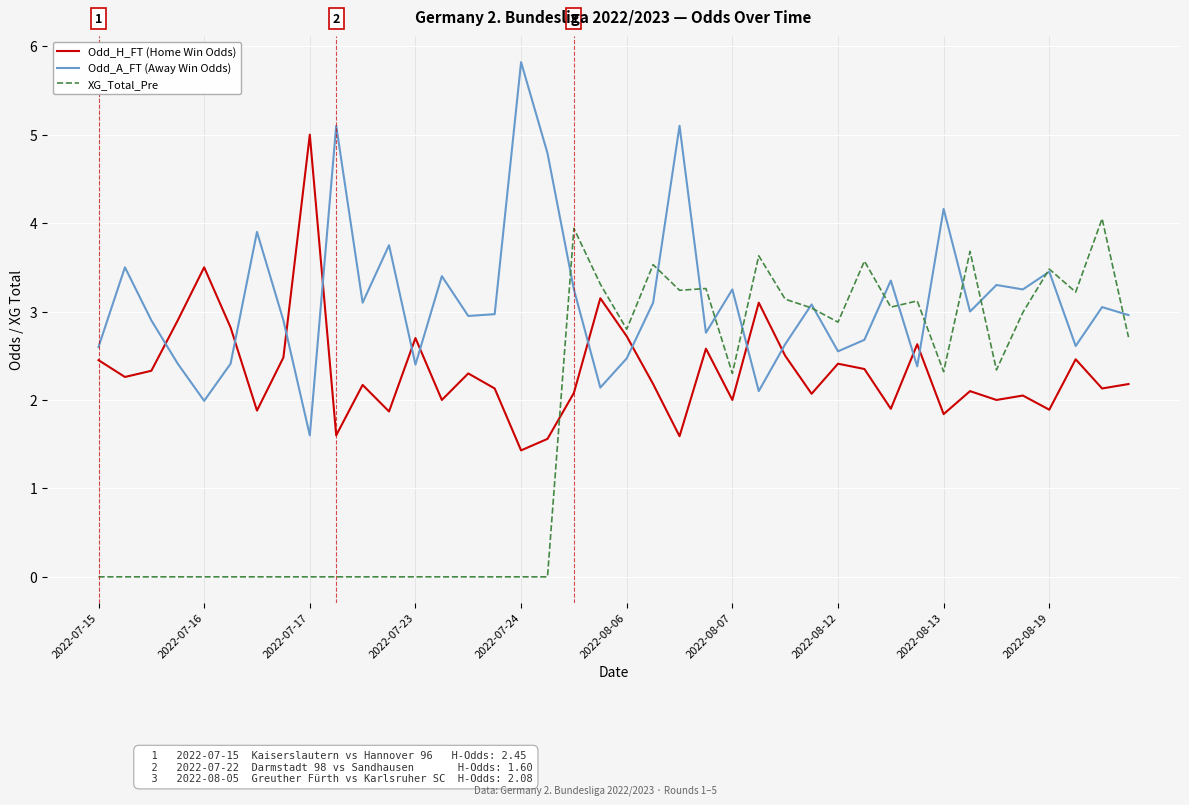

Which series ends up on top after the final intersection of Odd_H_FT (Home Win Odds) and XG_Total_Pre?

XG_Total_Pre